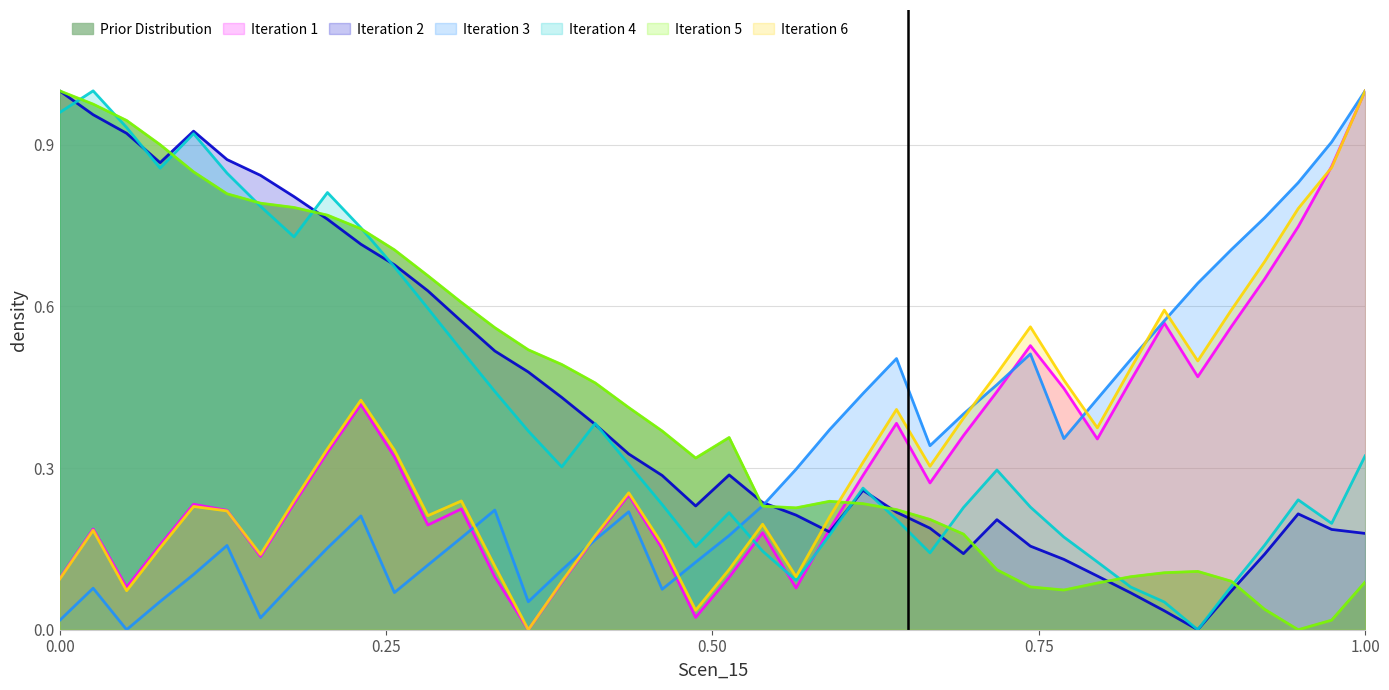

Does the chart display data point markers on the line(s)?

No